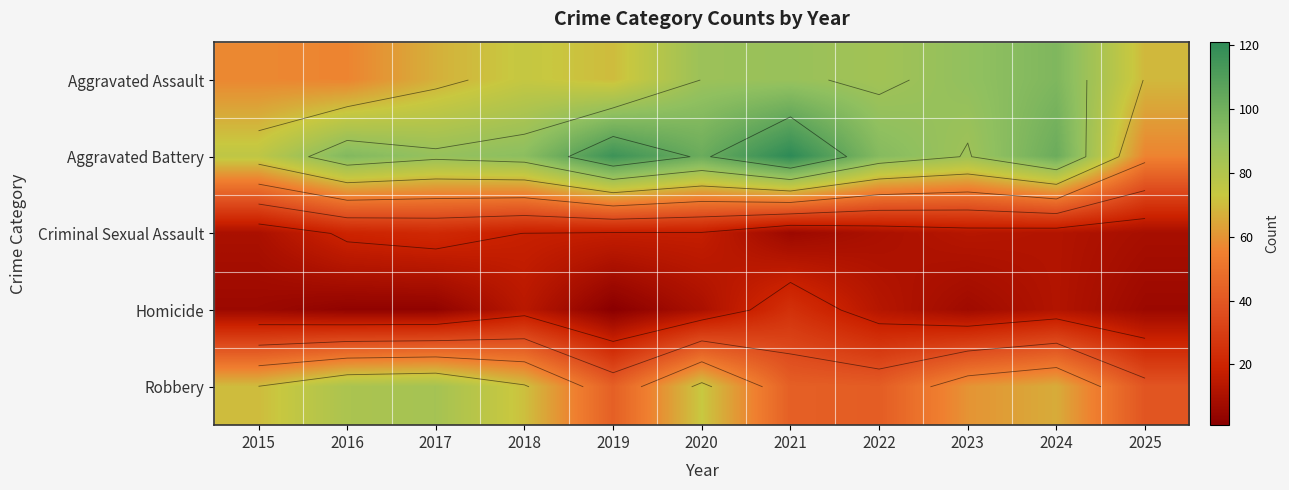

Which has a higher value, 2021 or 2024?

2024